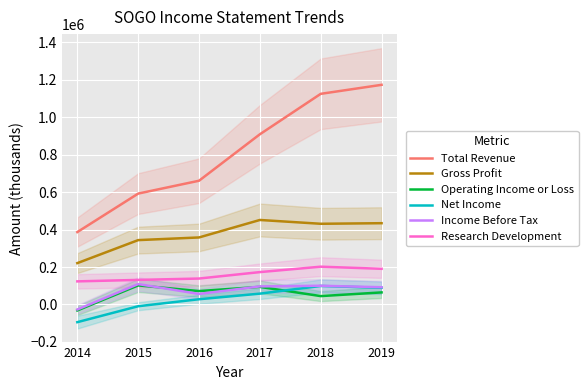

What is the total value across all series at 2014?

577300